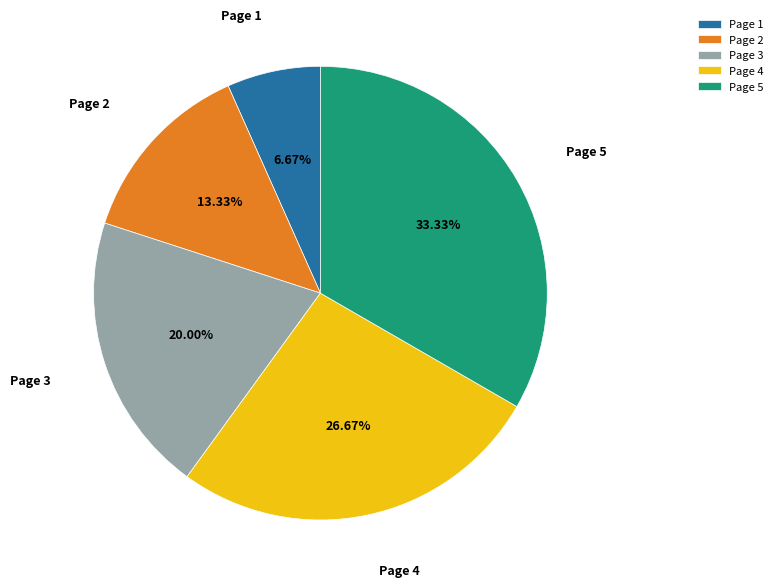

What is the largest slice in the pie chart?

Page 5